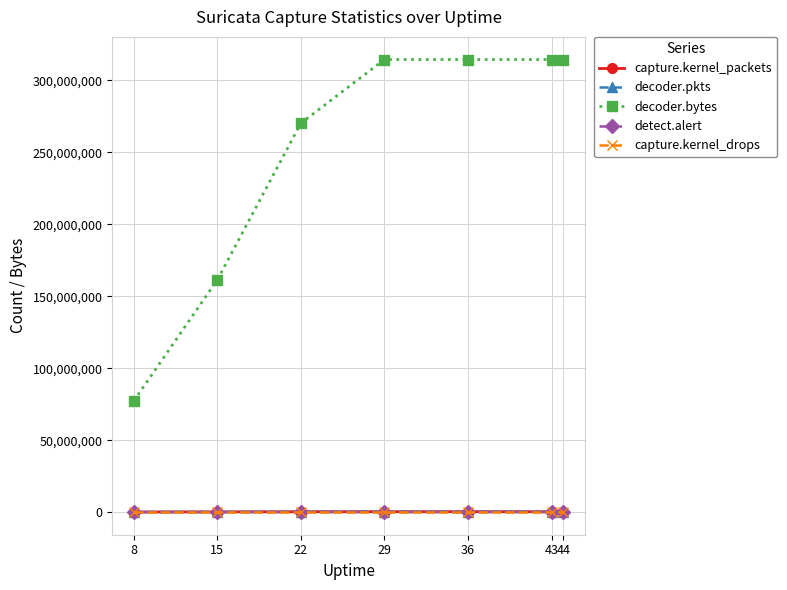

The capture.kernel_drops series shows 0 at 15. True or false?

True